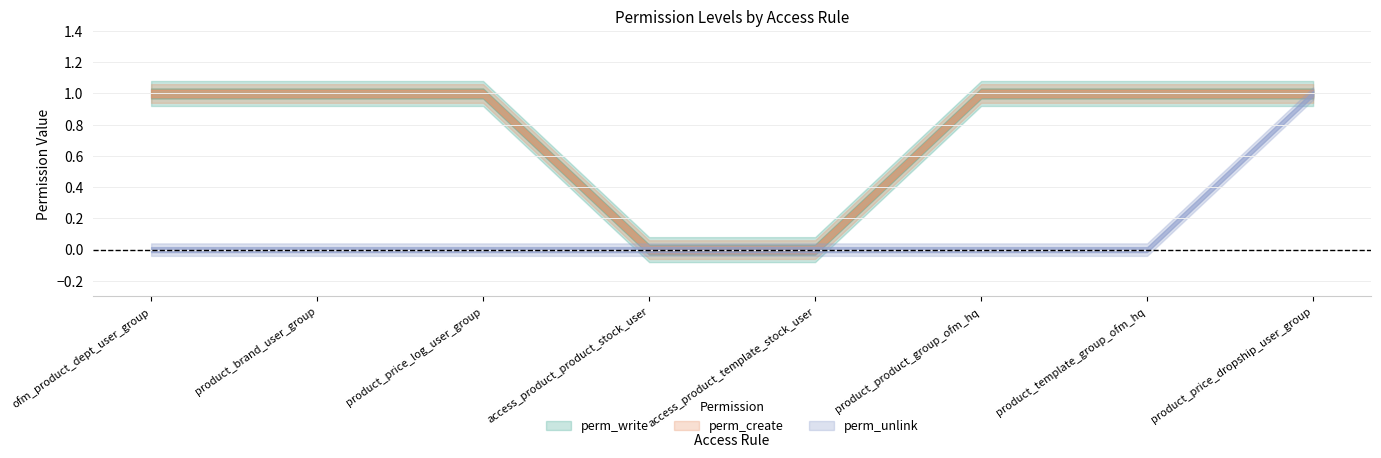

What is the sum of the perm_create values at product_template_group_ofm_hq and product_brand_user_group?

2